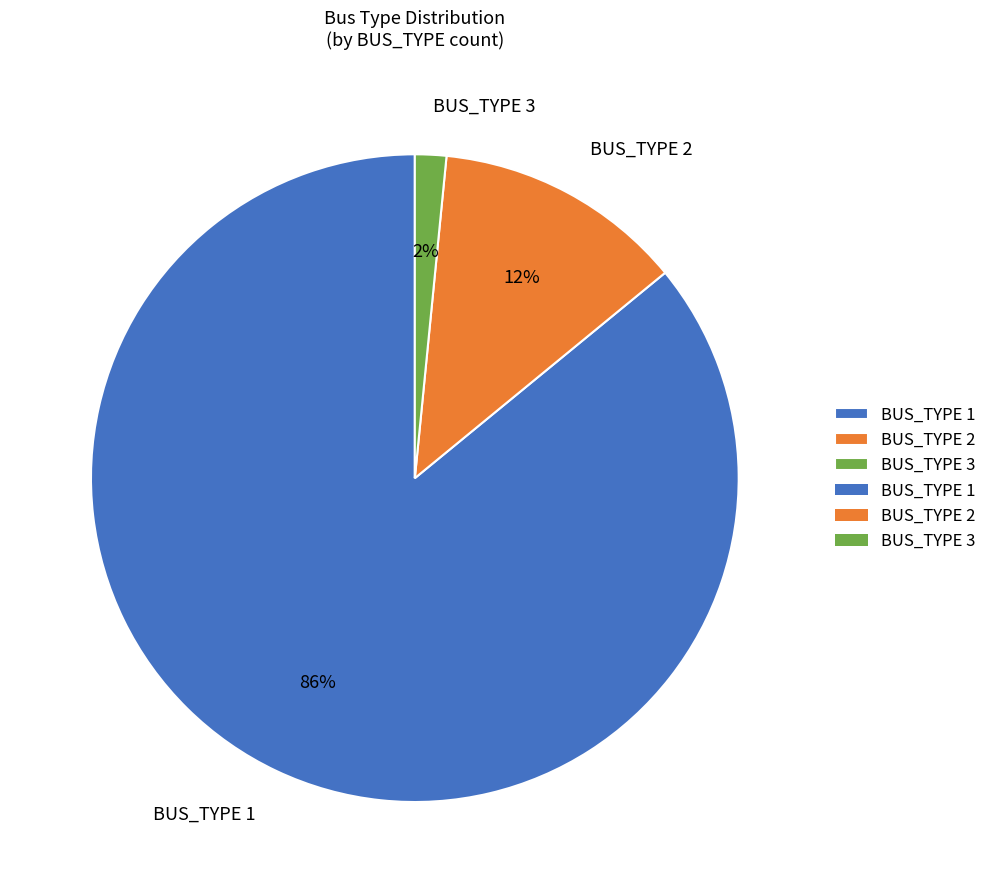

Between BUS_TYPE 2 and BUS_TYPE 1, which is larger?

BUS_TYPE 1